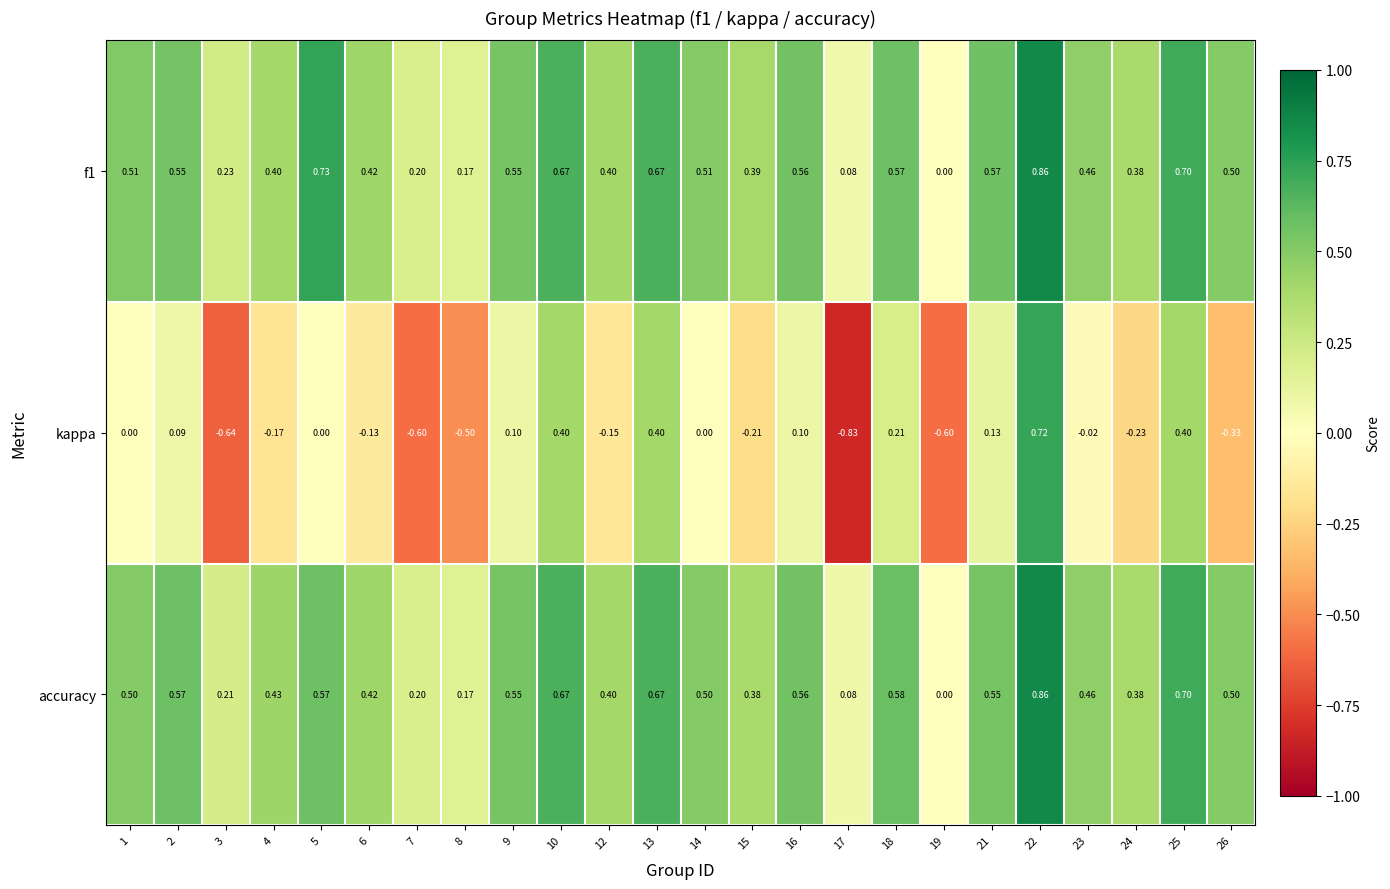

Is the value of f1 at 12 greater than the value of accuracy at 21?

No